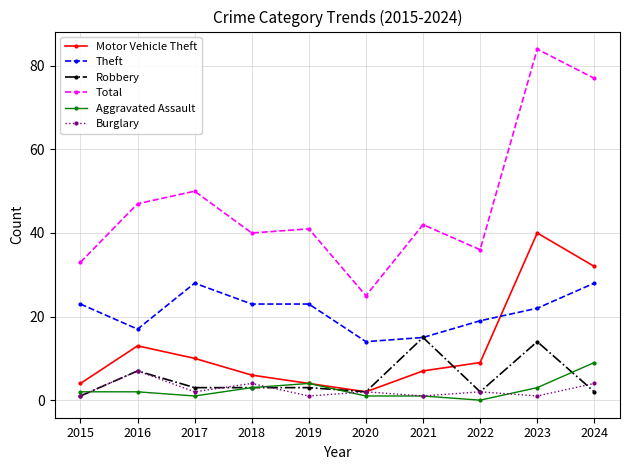

Reading left to right, what are all the values shown in this chart?

Motor Vehicle Theft: 4	13	10	6	4	2	7	9	40	32
Theft: 23	17	28	23	23	14	15	19	22	28
Robbery: 1	7	3	3	3	2	15	2	14	2
Total: 33	47	50	40	41	25	42	36	84	77
Aggravated Assault: 2	2	1	3	4	1	1	0	3	9
Burglary: 1	7	2	4	1	2	1	2	1	4